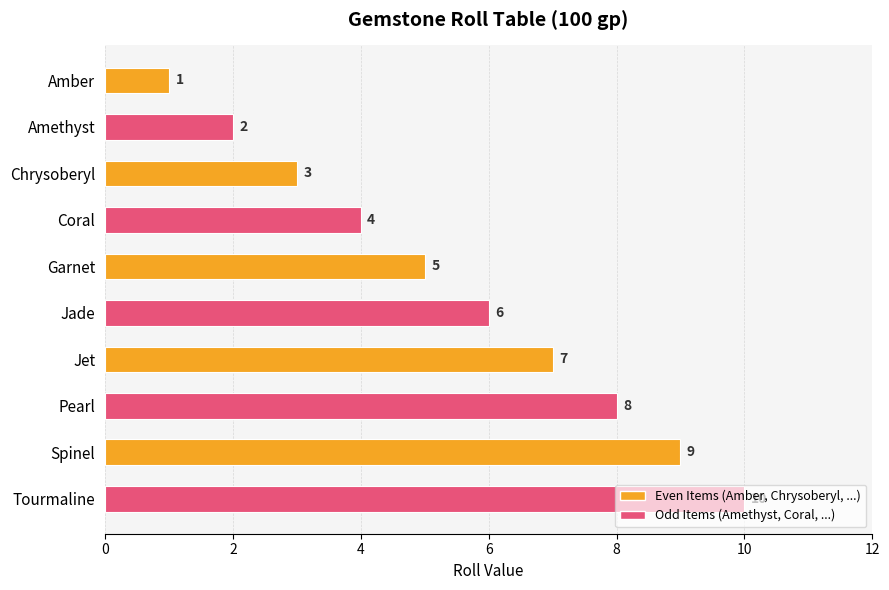

Are the bars grouped side by side (vs. stacked)?

No